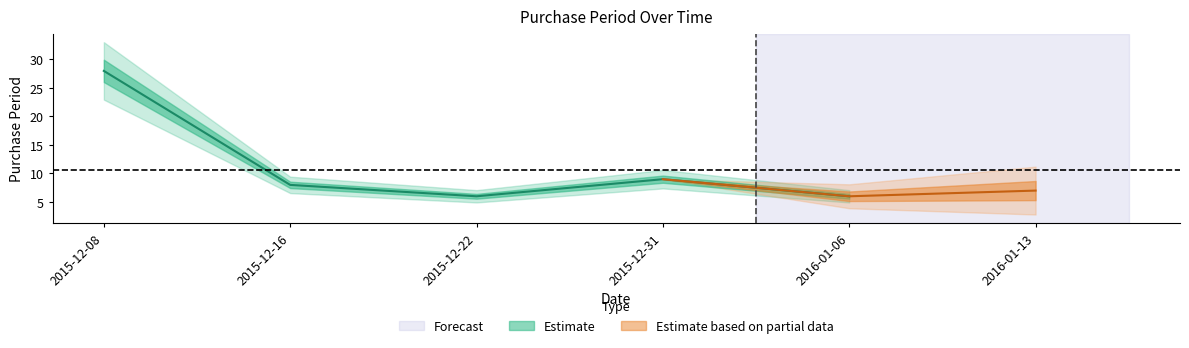

List the labels in order of value, smallest first.

2015-12-22, 2016-01-06, 2016-01-13, 2015-12-16, 2015-12-31, 2015-12-08